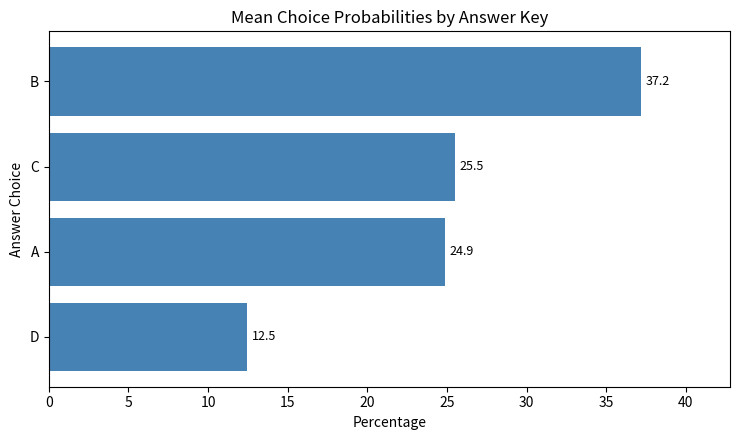

What is the difference between the maximum and minimum values?

24.7